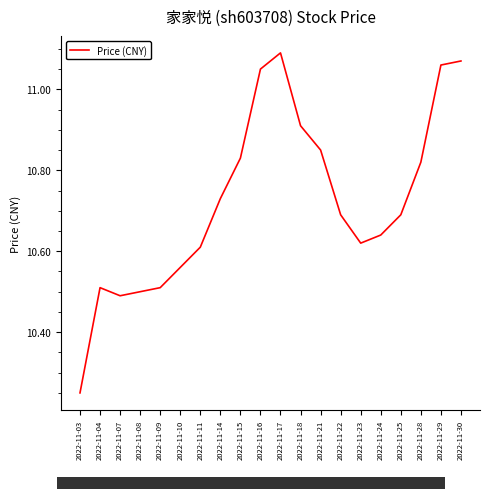

What is the change in value from 2022-11-14 to 2022-11-18?

+0.2